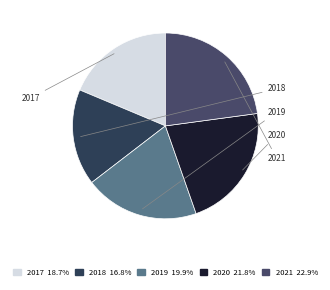

Does 2019 account for over 50% of the chart?

No